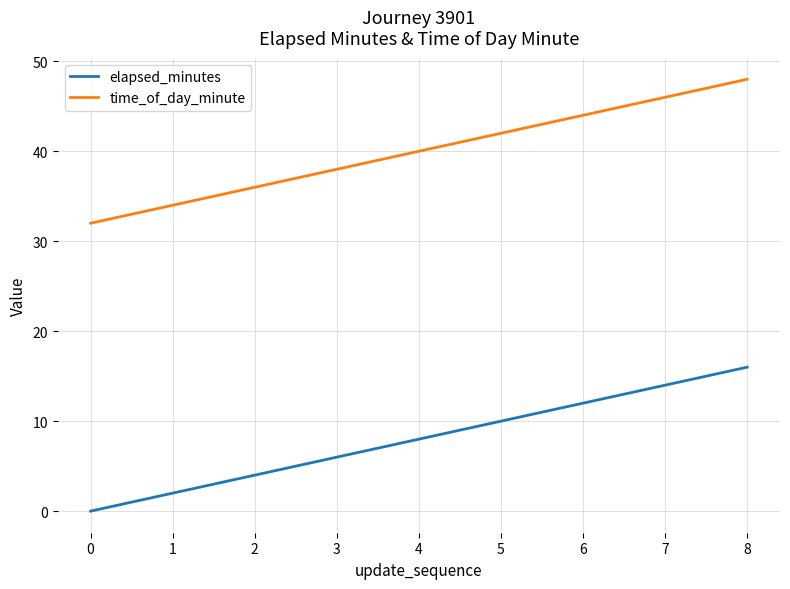

What is the difference between the elapsed_minutes values at 8 and 2?

12